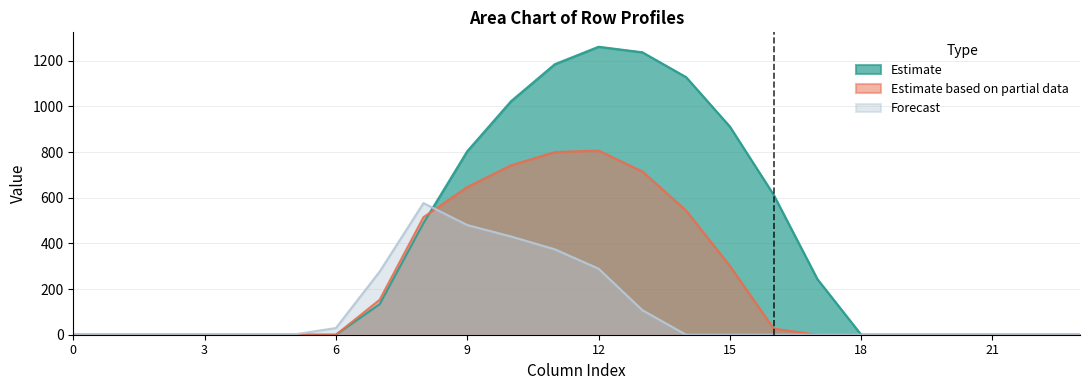

The value of Estimate based on partial data at 12 is 806.9. True or false?

True